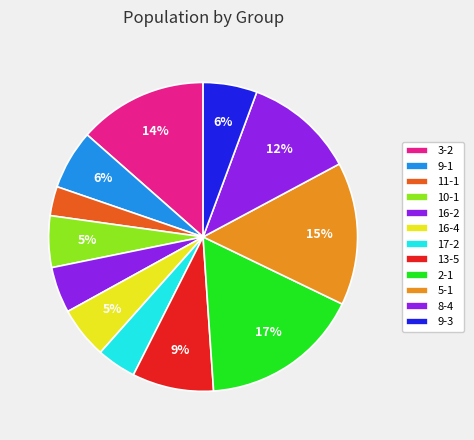

Is it true that 3-2 is 14% of the pie?

True